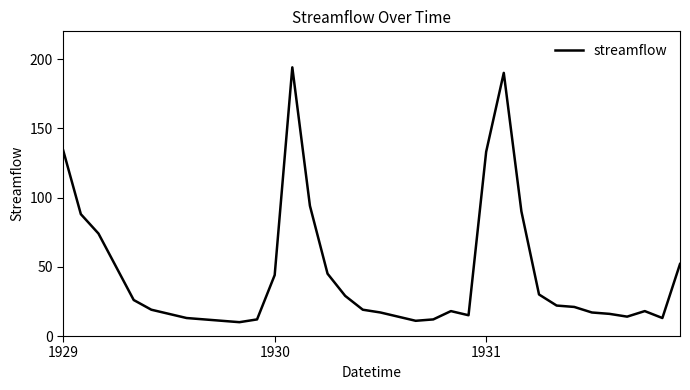

How many lines are shown in the chart?

1